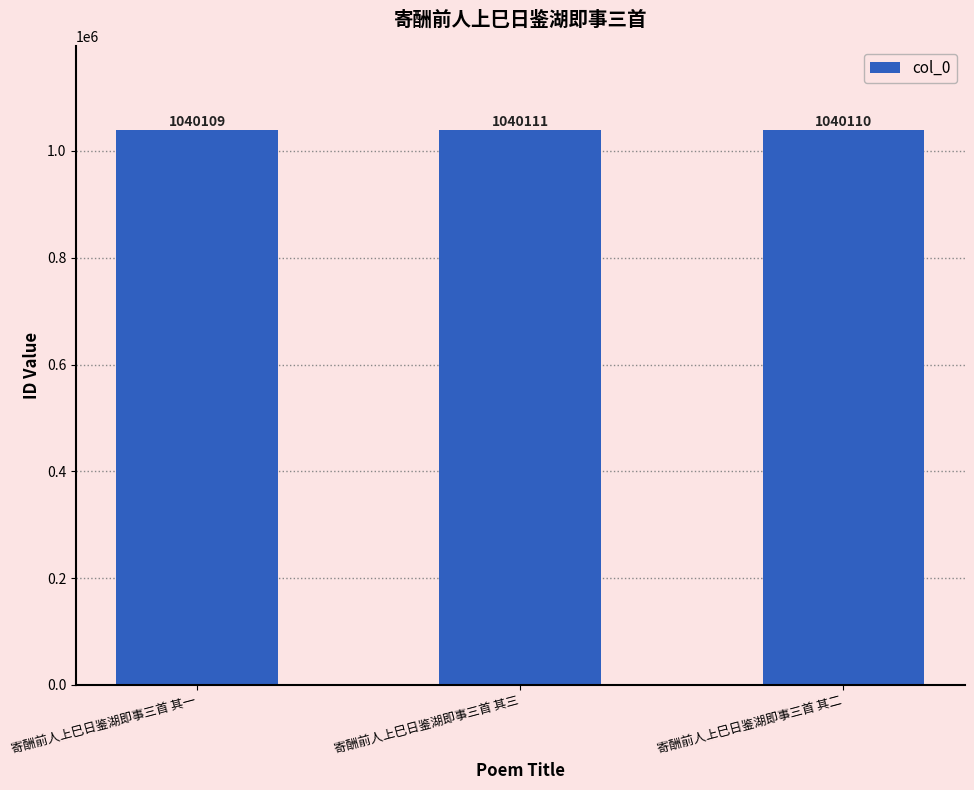

Reading left to right, extract all data points from this chart.

寄酬前人上巳日鉴湖即事三首 其一=1040109	寄酬前人上巳日鉴湖即事三首 其三=1040111	寄酬前人上巳日鉴湖即事三首 其二=1040110